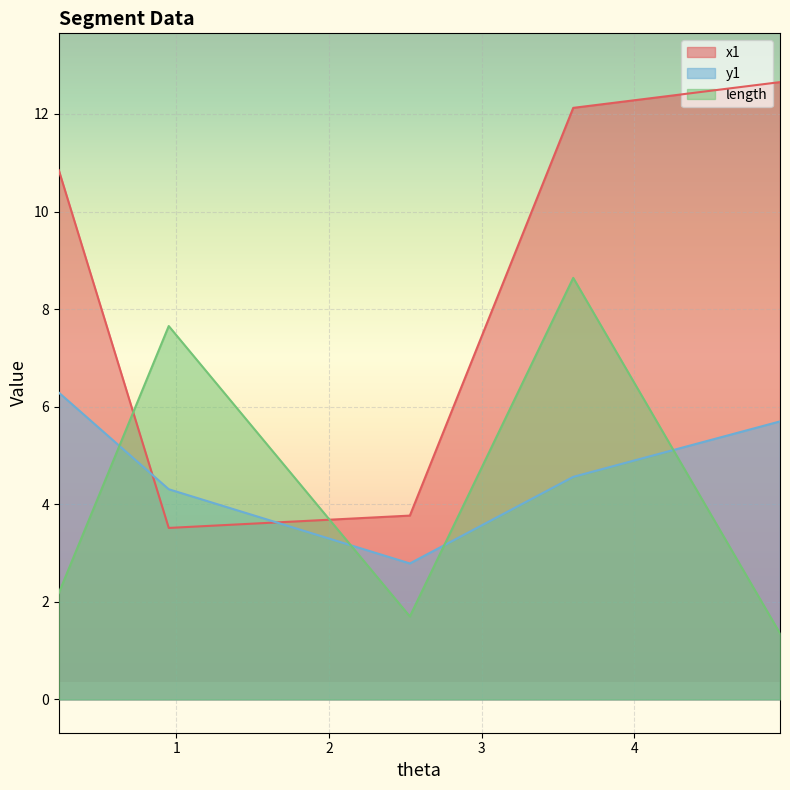

After their last crossing, which series has the higher values: x1 or y1?

x1